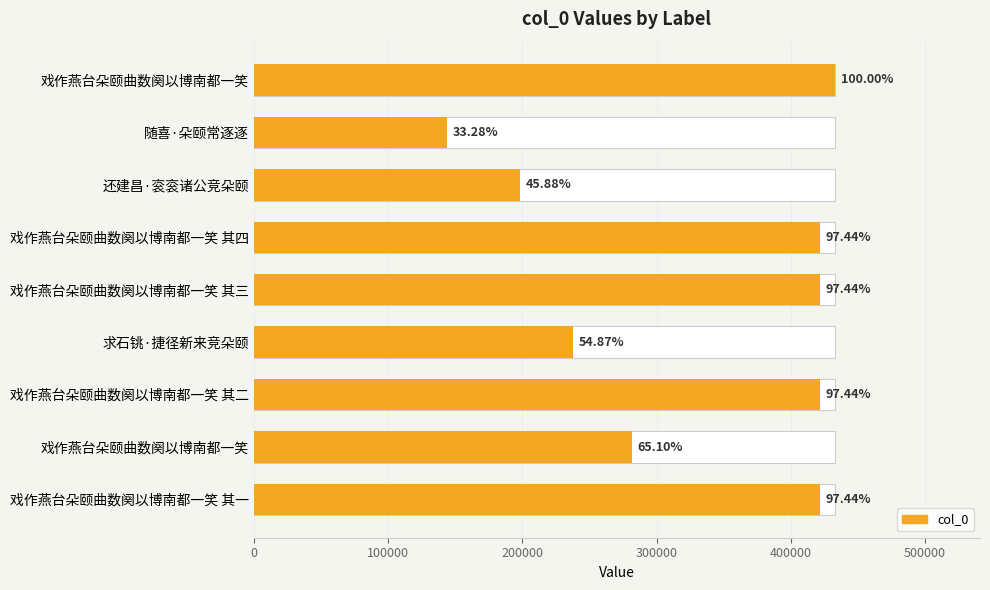

What is the difference between the second highest and minimum values?

277600